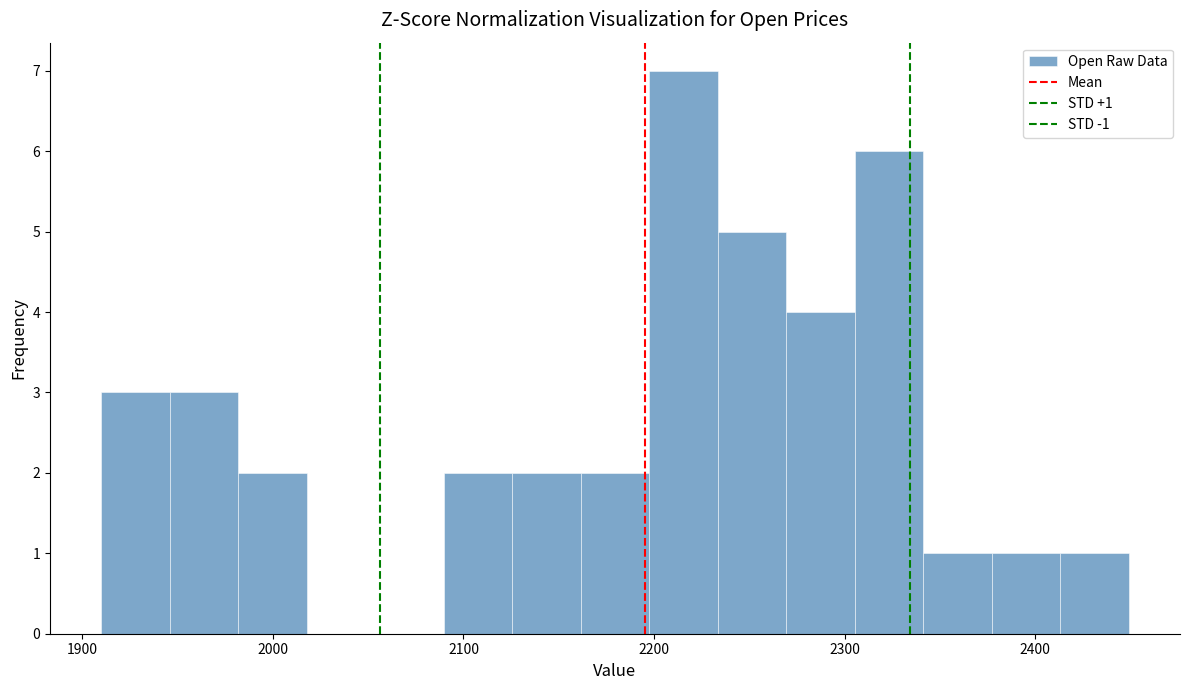

Around what value on the x-axis is the tallest bar? Give the approximate position of its centre, as read against the axis.

2220